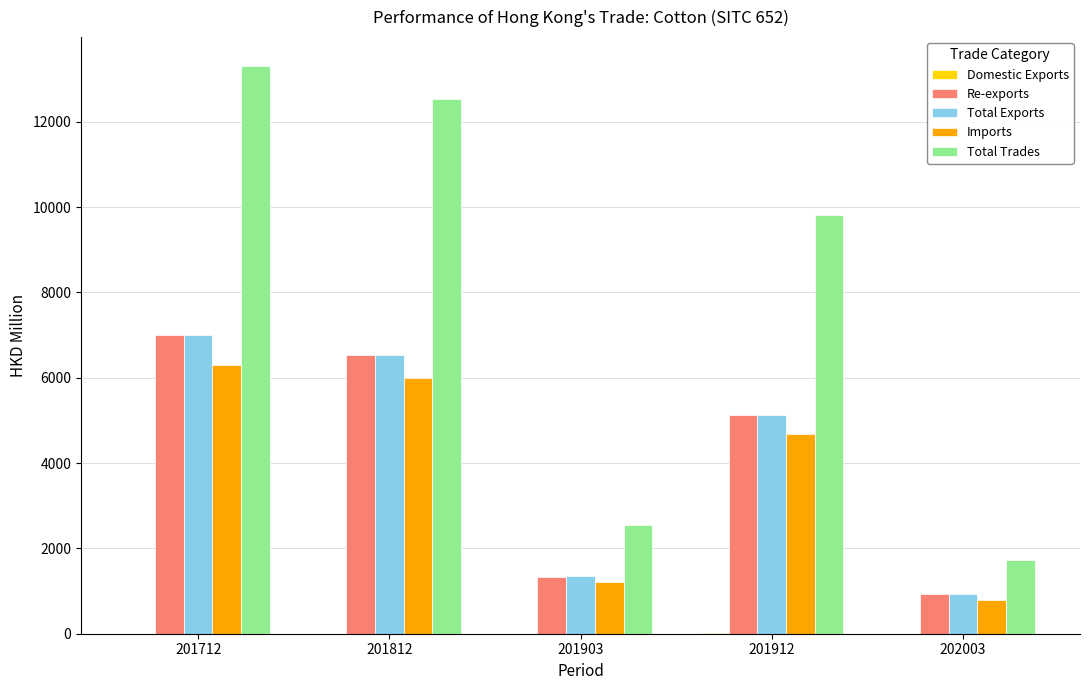

What is the sum of all Total Trades values?

39947.7